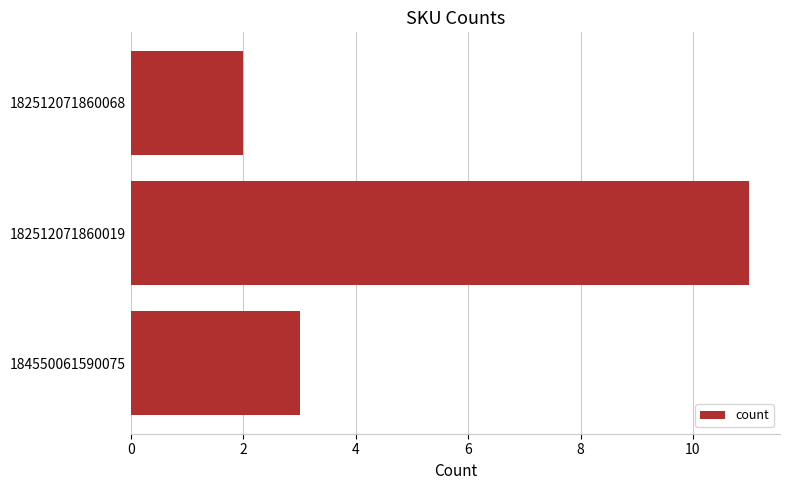

Reading top to bottom, transcribe all the data shown in this chart.

182512071860068=2	182512071860019=11	184550061590075=3